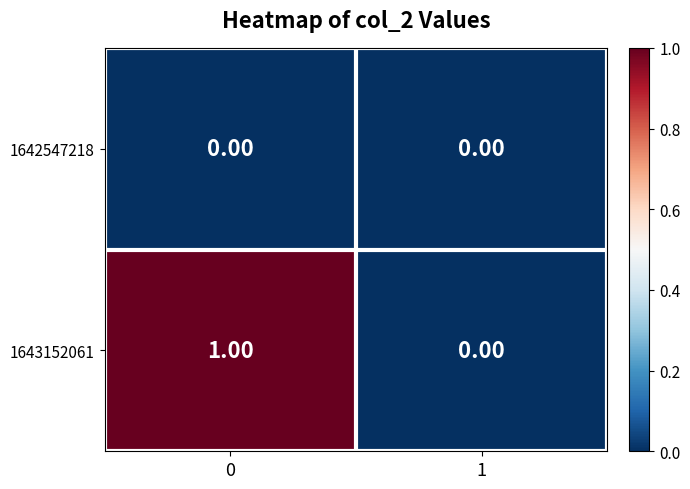

Which series changed the most between 0 and 1?

1643152061